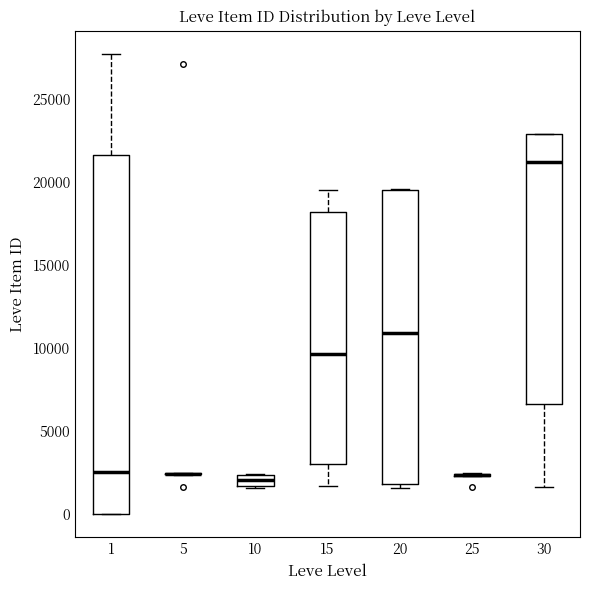

Comparing the boxes themselves (not the whiskers), which one is the tallest?

1